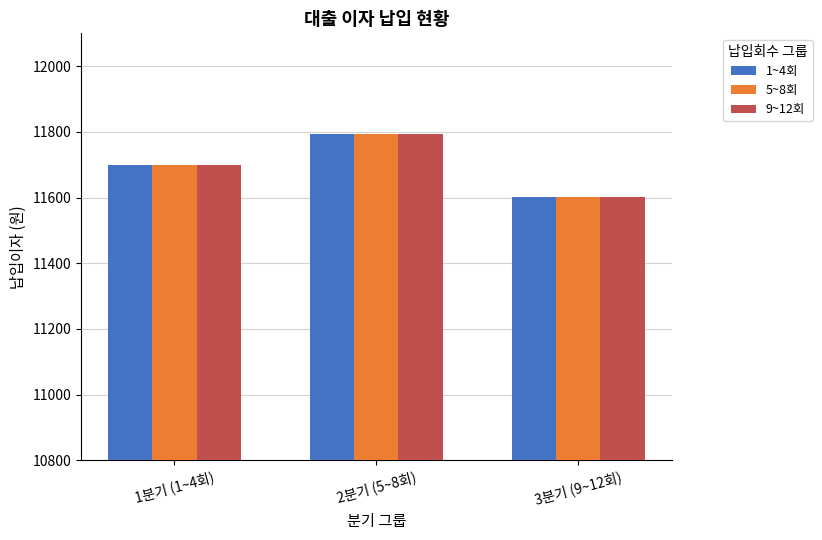

Read the 9~12회 value at 2분기 (5~8회).

11794.5